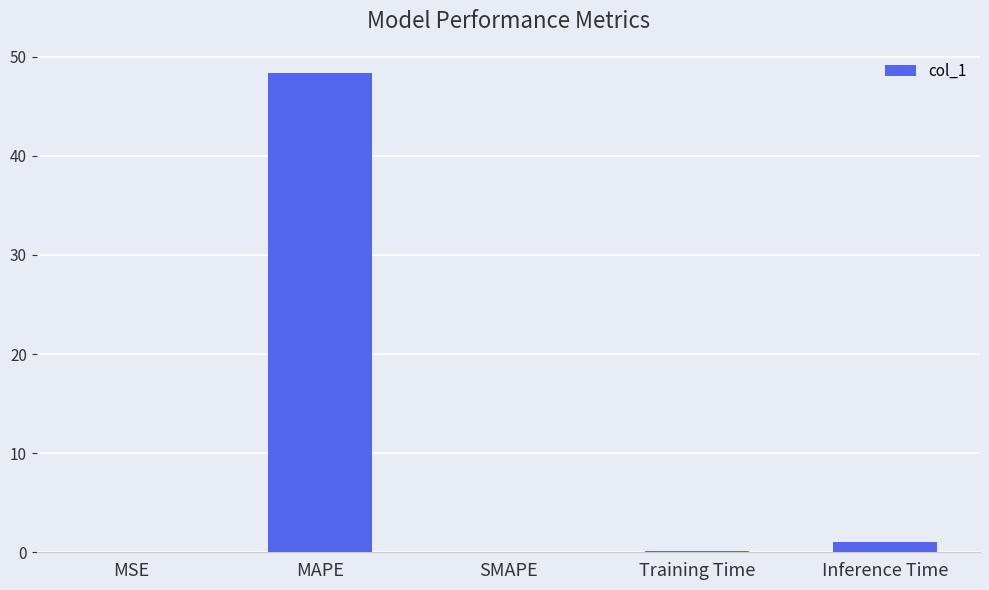

Is it true that the value at SMAPE is -28.3?

False